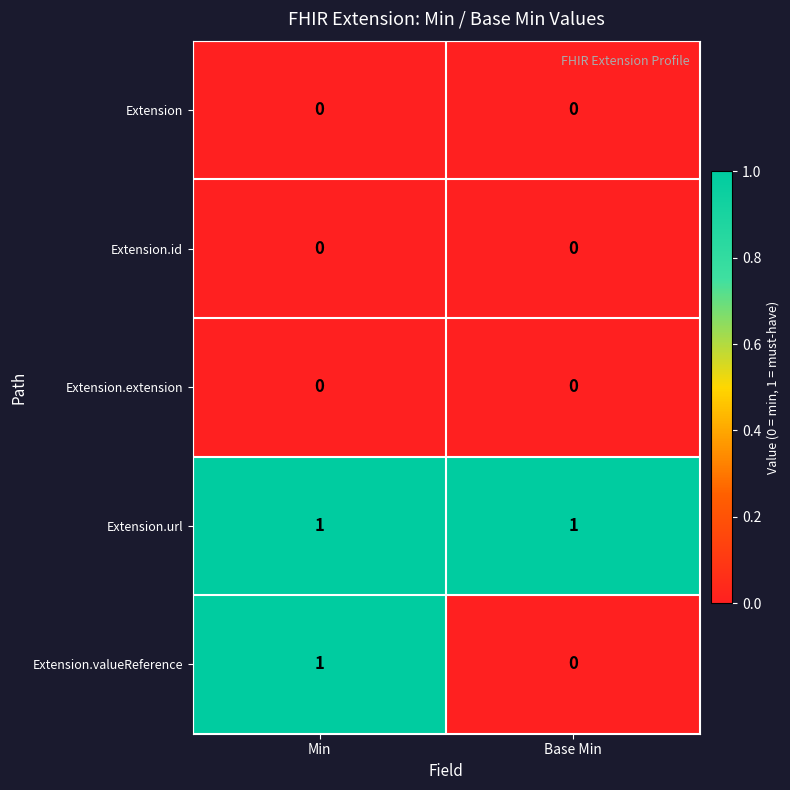

Reading left to right, list all the values displayed in this chart.

Extension: 0	0
Extension.id: 0	0
Extension.extension: 0	0
Extension.url: 1	1
Extension.valueReference: 1	0